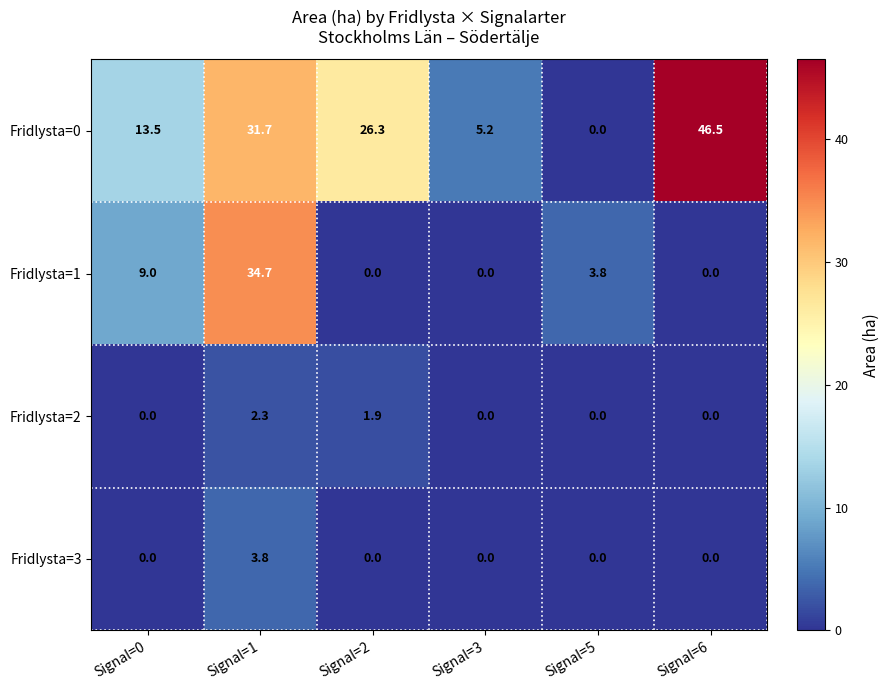

At how many categories does at least one series exceed 27?

2